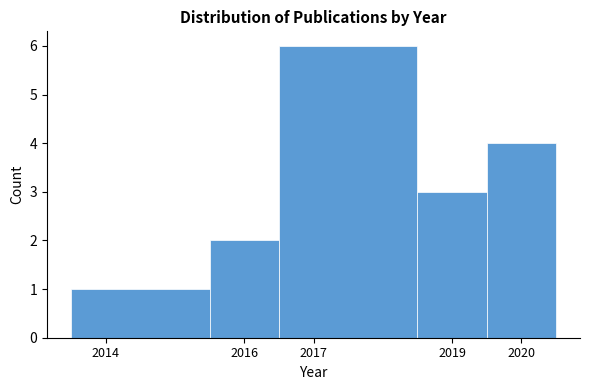

Over which range of the x-axis is the bar tallest?

2016.5 to 2018.5